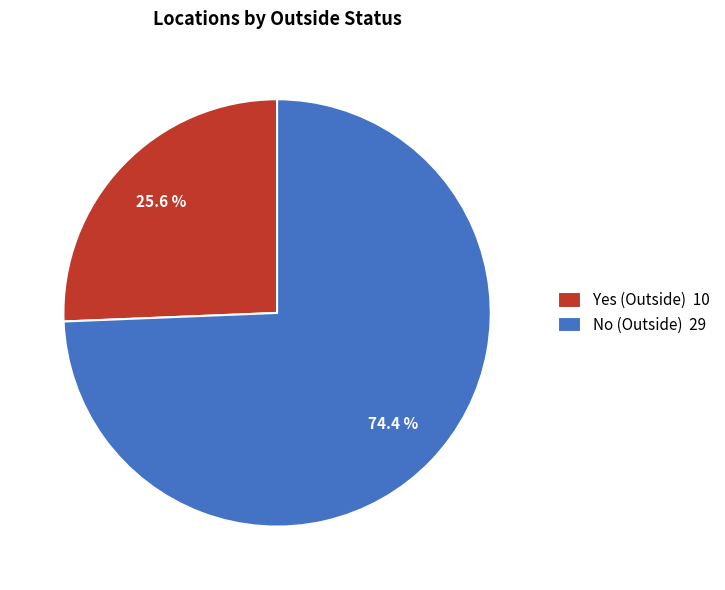

To the nearest percent, what is the difference between the largest and smallest slice percentages?

49%